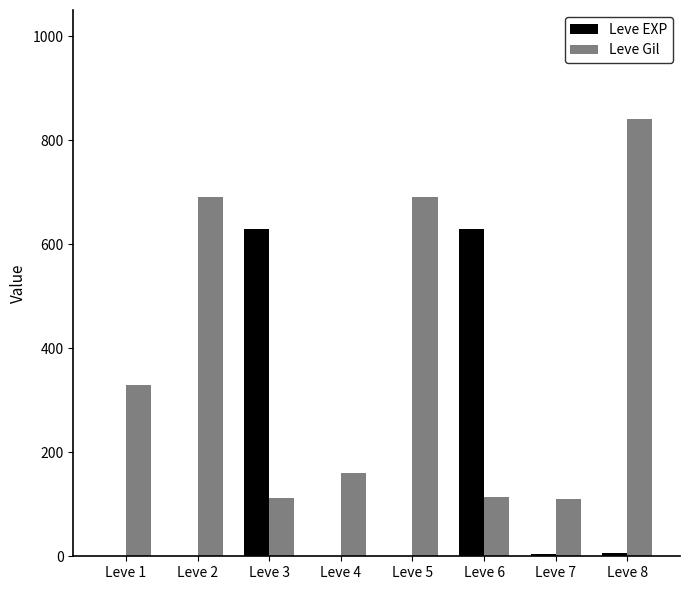

How many data points does each series have?

8